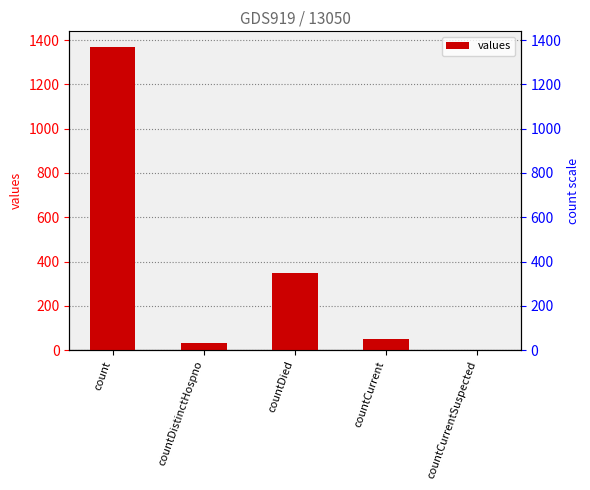

The value at countCurrentSuspected is -740. True or false?

False